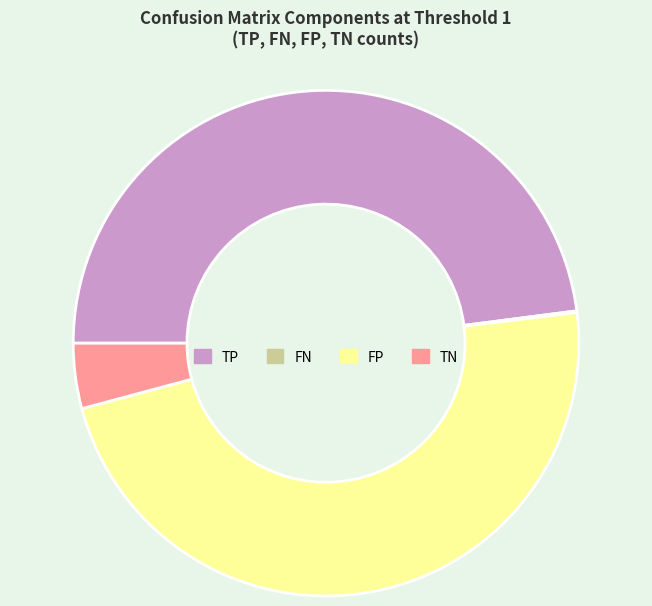

Is it true that FP is 35% of the pie?

False